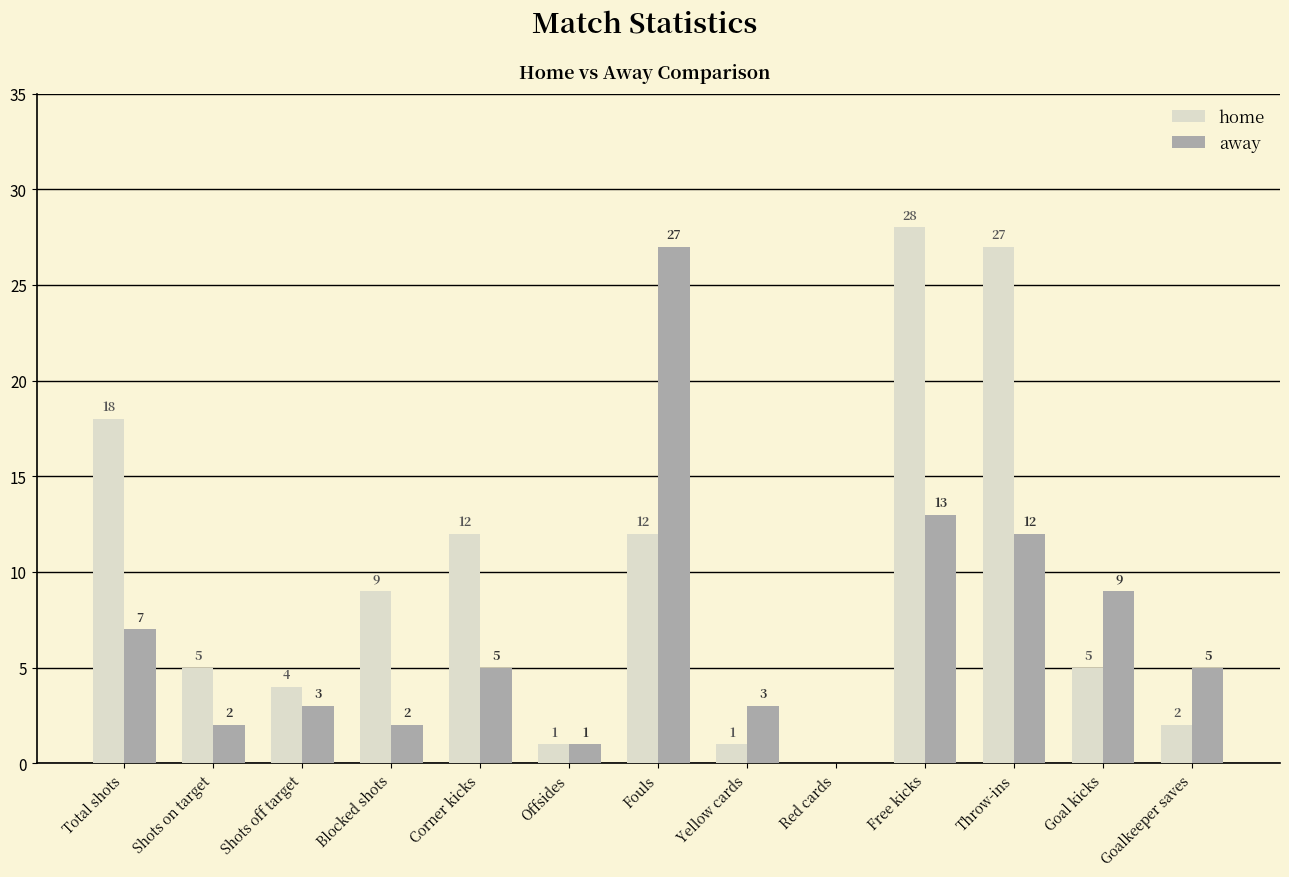

Reading left to right, extract all data points from this chart.

home: Total shots=18	Shots on target=5	Shots off target=4	Blocked shots=9	Corner kicks=12	Offsides=1	Fouls=12	Yellow cards=1	Red cards=0	Free kicks=28	Throw-ins=27	Goal kicks=5	Goalkeeper saves=2
away: Total shots=7	Shots on target=2	Shots off target=3	Blocked shots=2	Corner kicks=5	Offsides=1	Fouls=27	Yellow cards=3	Red cards=0	Free kicks=13	Throw-ins=12	Goal kicks=9	Goalkeeper saves=5